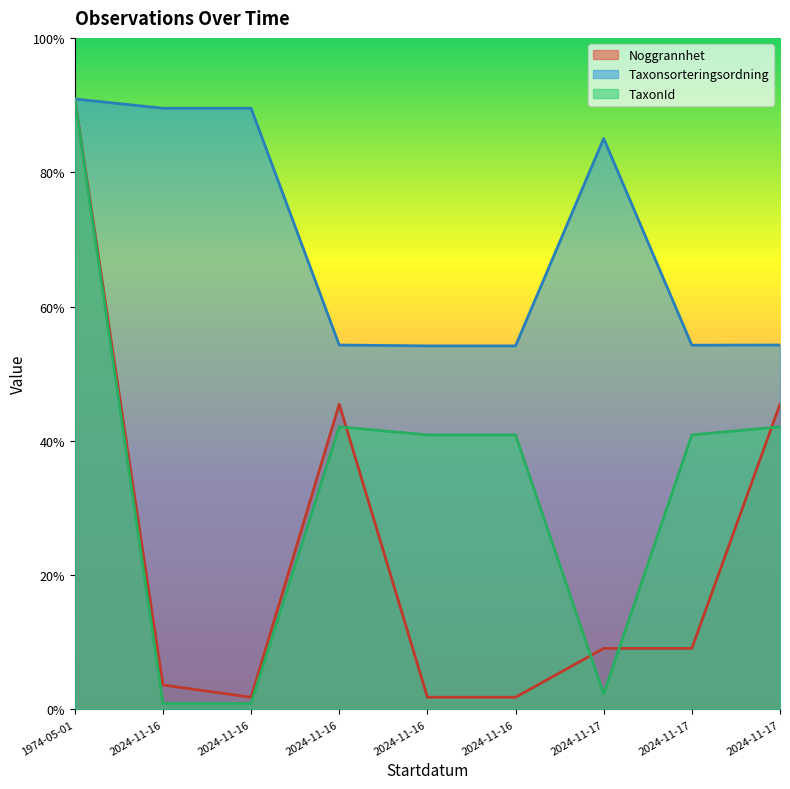

Rank the series at 2024-11-17 from highest to lowest value.

Taxonsorteringsordning, Noggrannhet, TaxonId